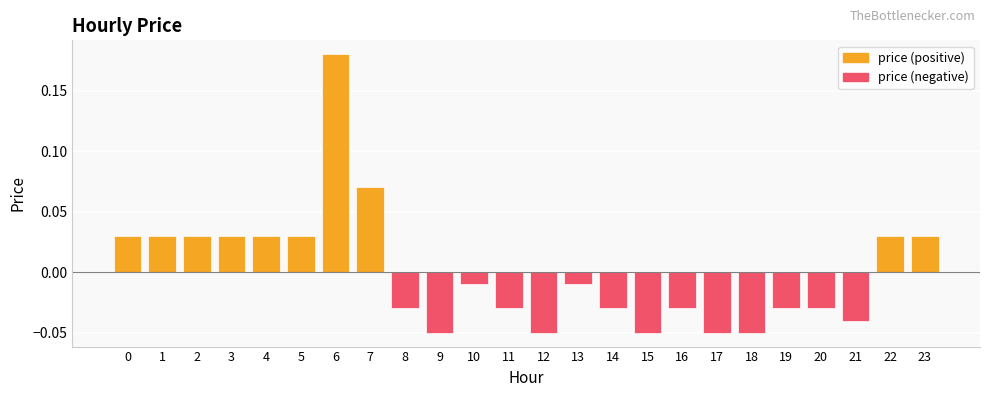

The chart shows a value of -0.0 at 11. True or false?

True